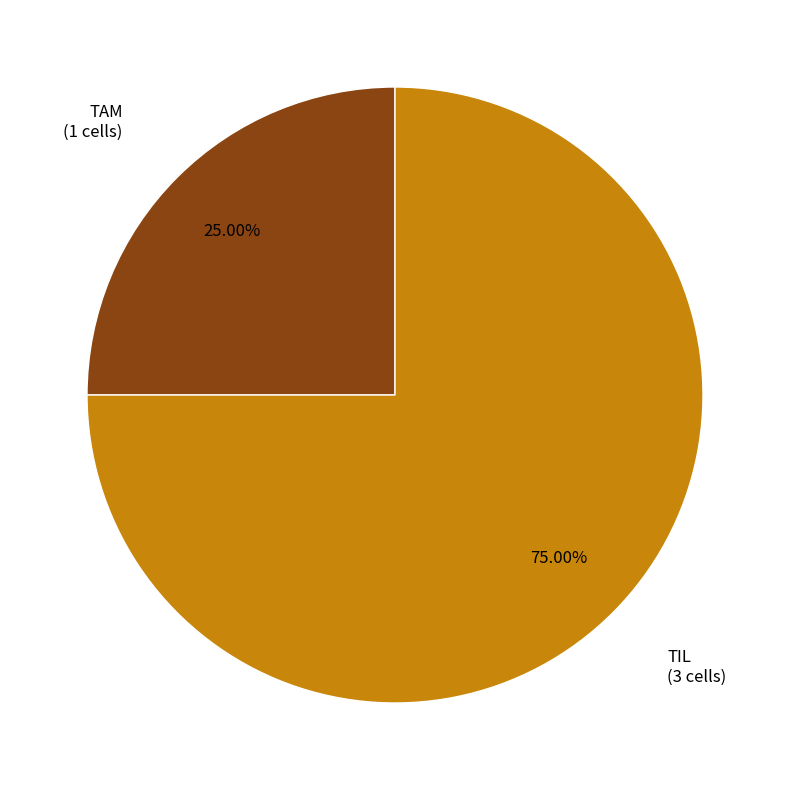

Does any single category account for the majority?

Yes